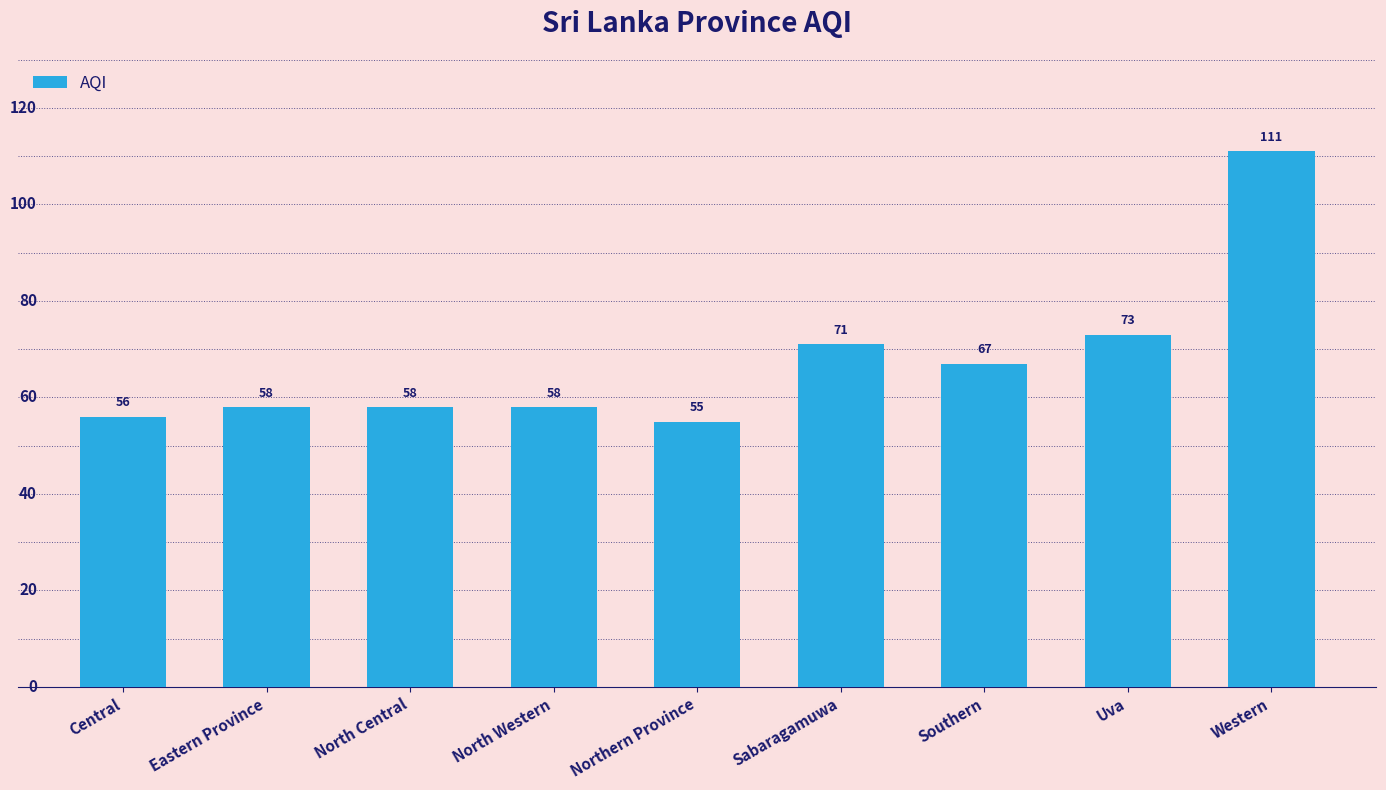

What is the ratio of the value at North Central to the value at Southern?

0.9